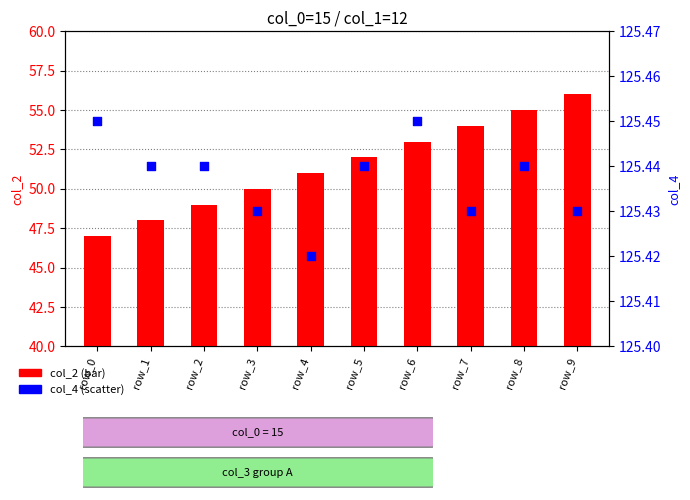

Is the value of col_2 at row_6 greater than the value of col_4 at row_9?

No